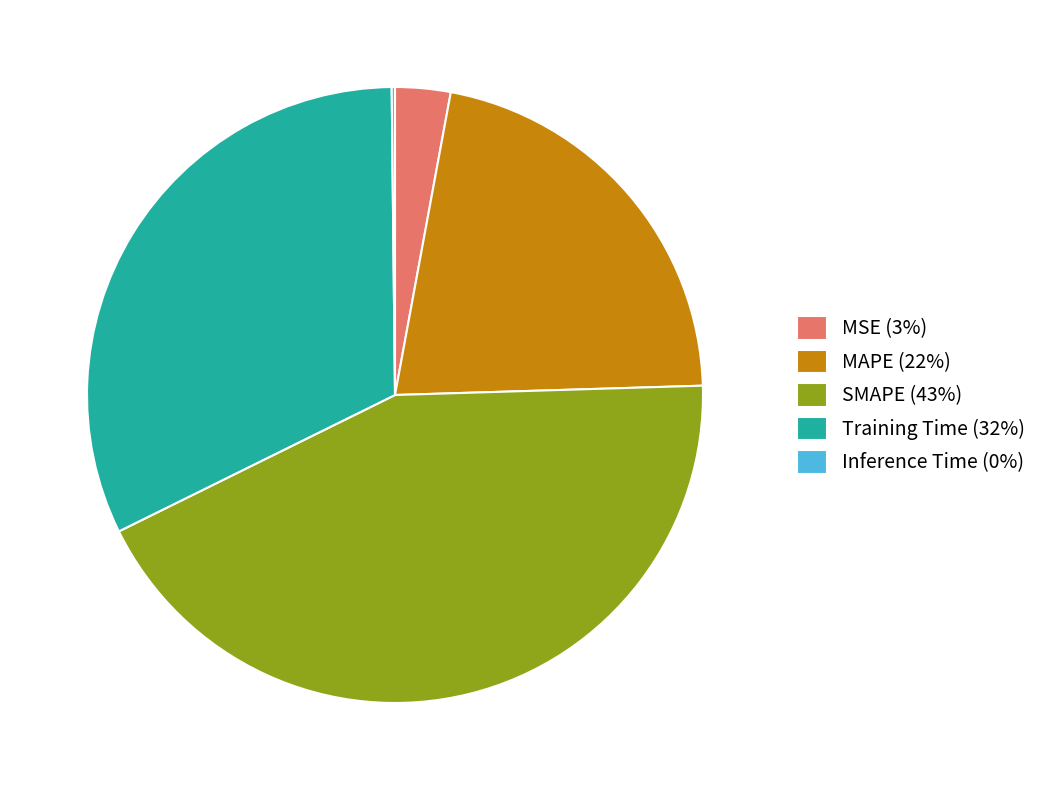

Do SMAPE (43%) and MSE (3%) together represent more than half of the pie?

No